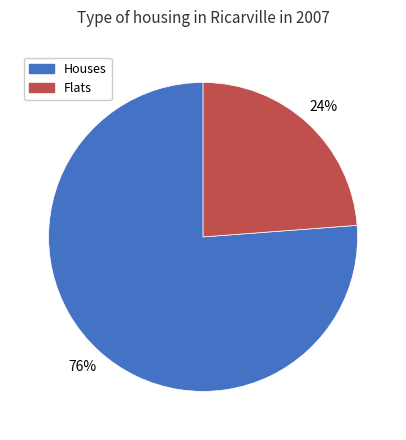

To the nearest percent, what portion does Flats represent?

24%